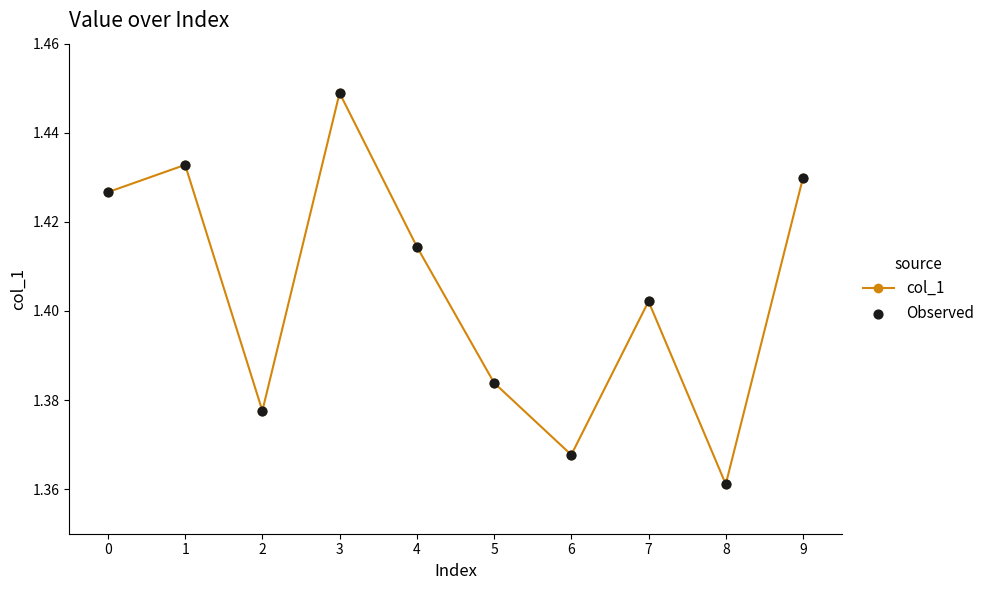

How many values are between 1 and 2?

10